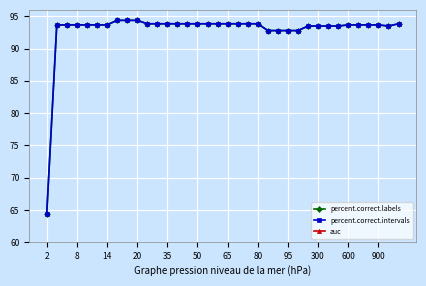

Does the chart display data point markers on the line(s)?

Yes